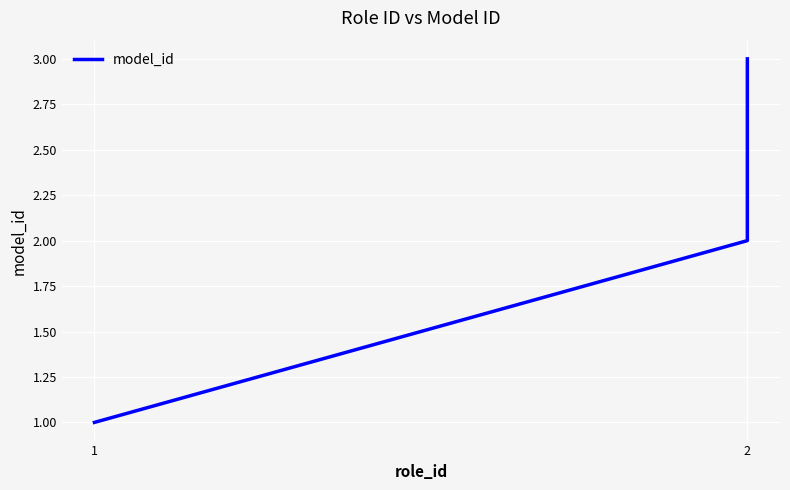

At which category does the chart reach its minimum across all series?

1